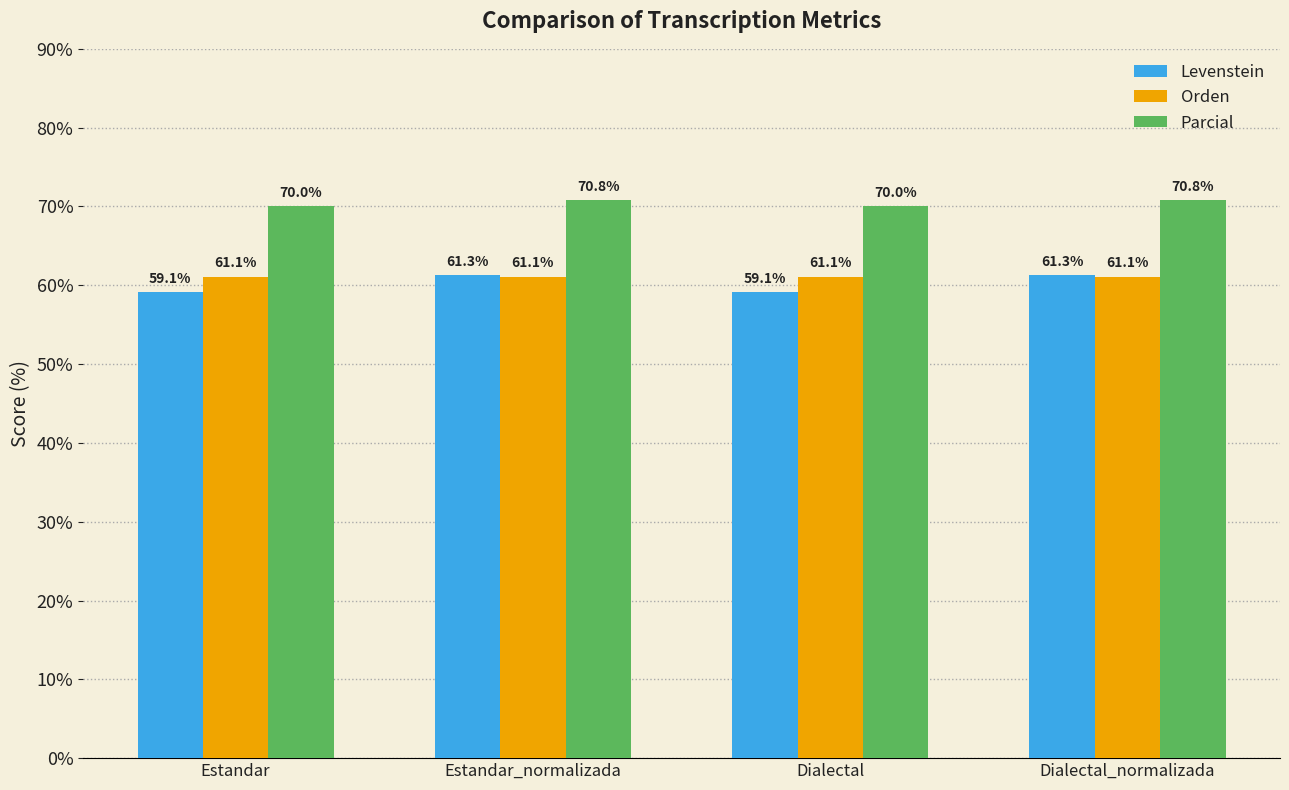

Is it true that Parcial equals 25.2 at Estandar?

False